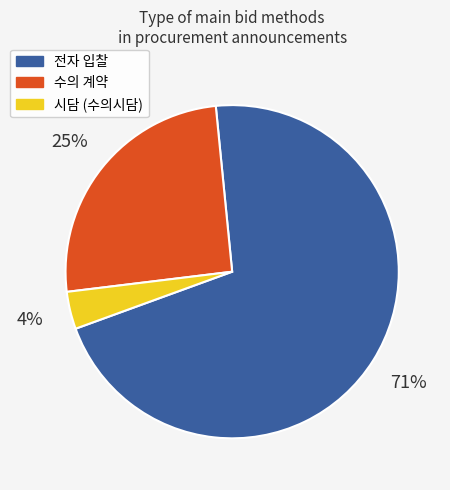

What is the ratio of the value at 전자 to the value at 수의?

2.8